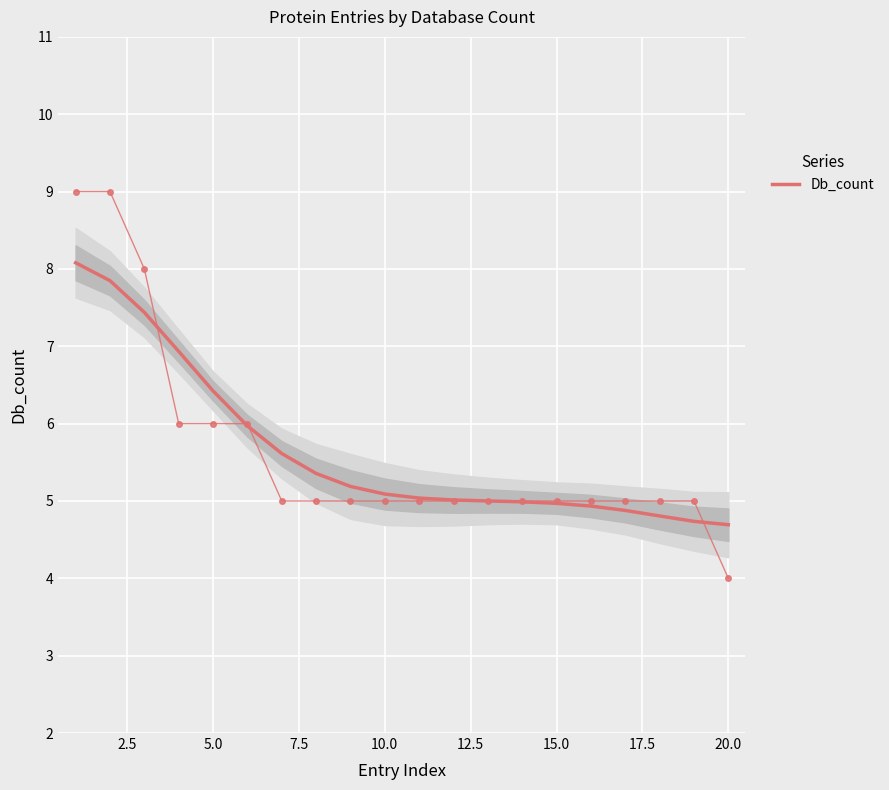

True or false: Db_count has a value of 2.4 at 10.0.

False